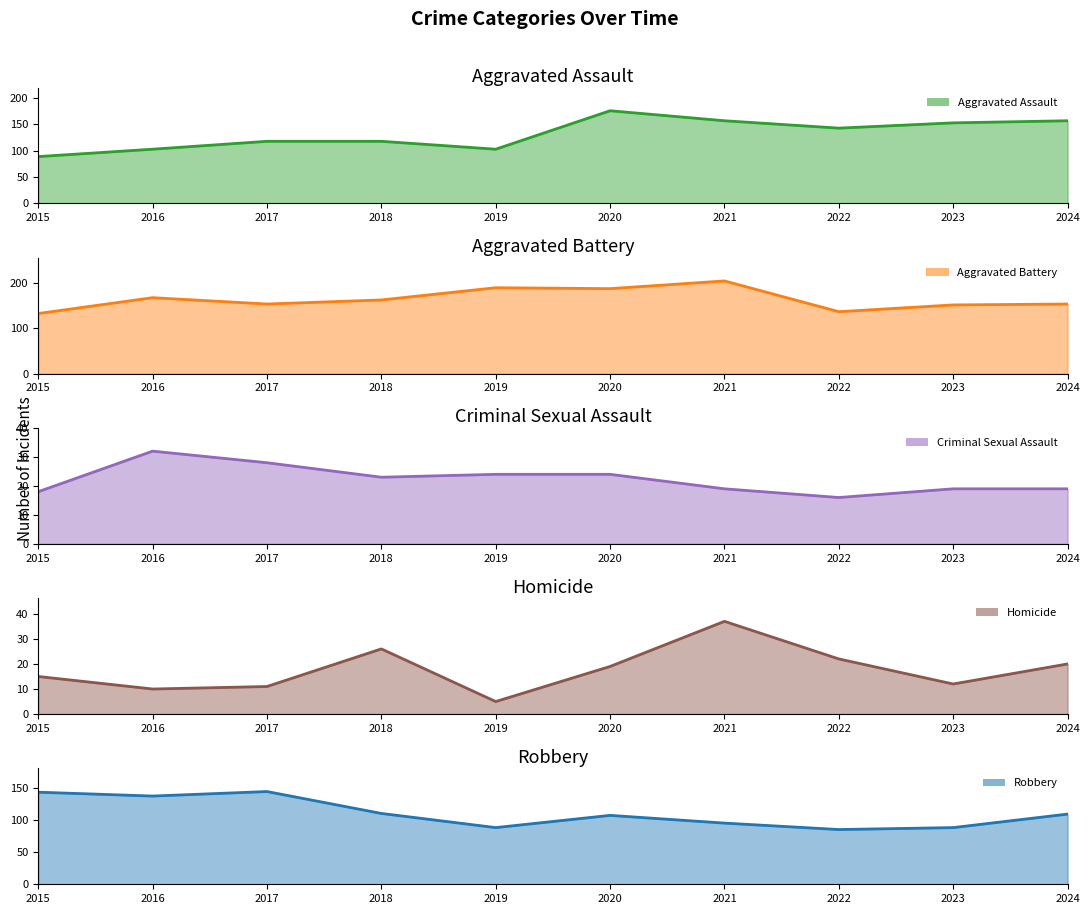

Rank the categories by Aggravated Assault value from highest to lowest.

2020, 2021, 2024, 2023, 2022, 2017, 2018, 2016, 2019, 2015